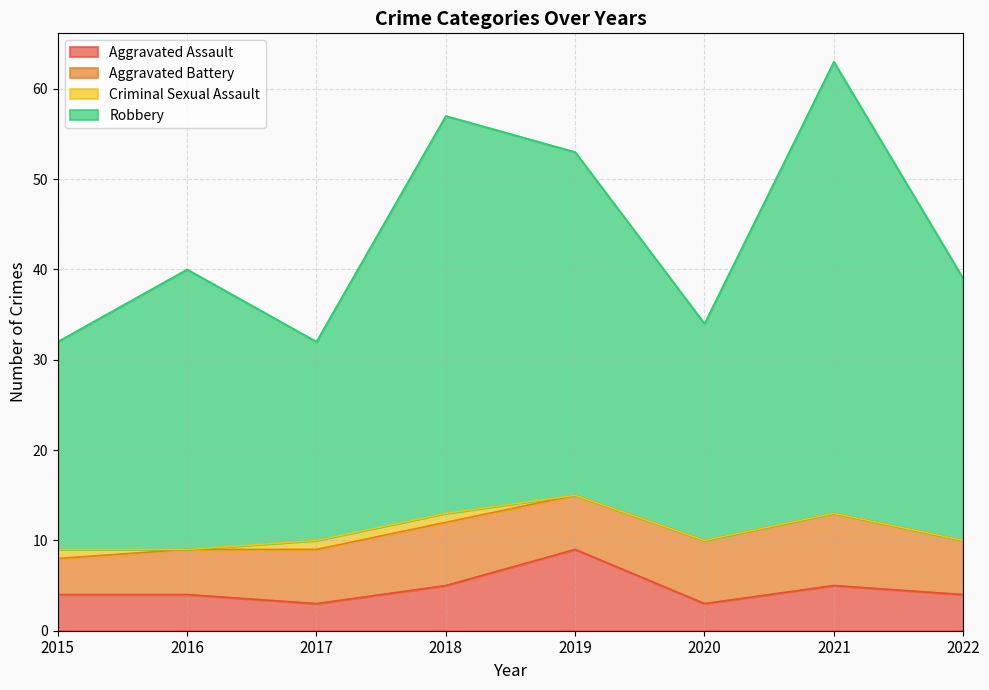

At which label is Robbery closest to 47?

2019